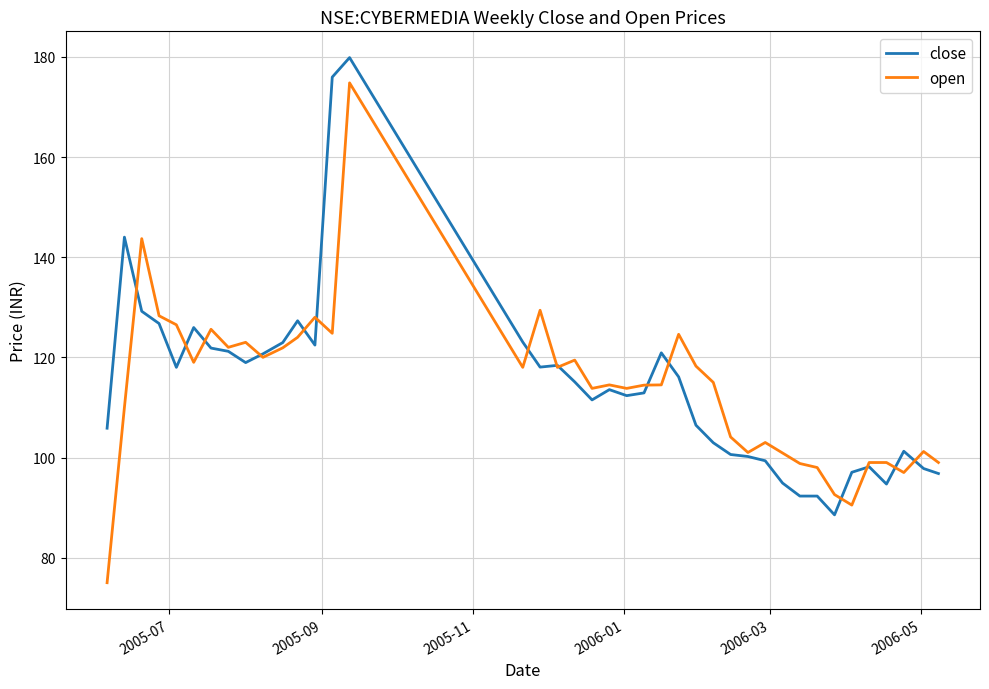

How many distinct data groups are displayed?

2